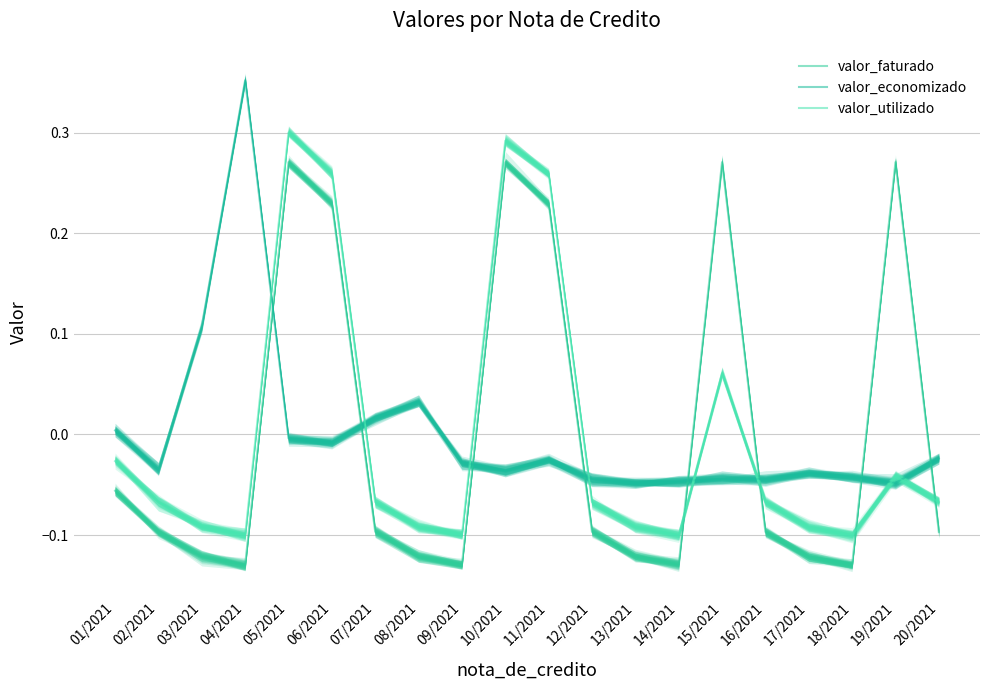

At which category does valor_faturado reach its first local peak?

05/2021